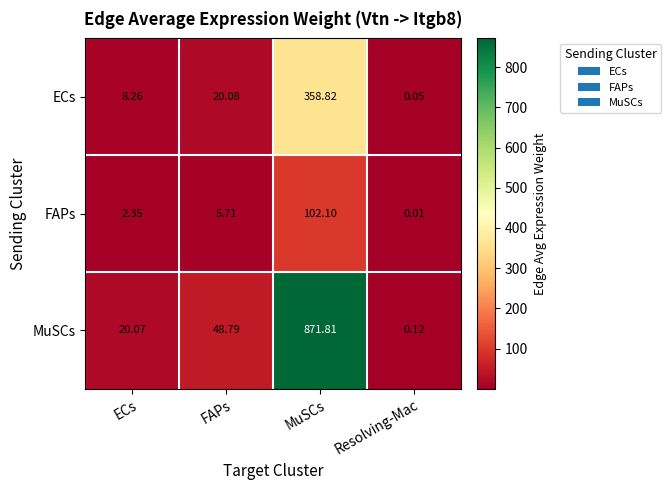

Rank the series by their average value, from highest to lowest.

MuSCs, ECs, FAPs